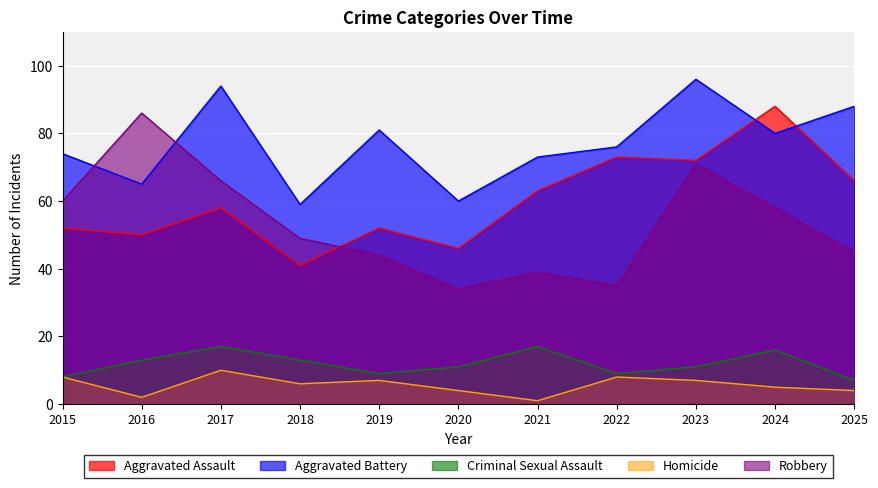

What is the total value across all series at 2021?

193